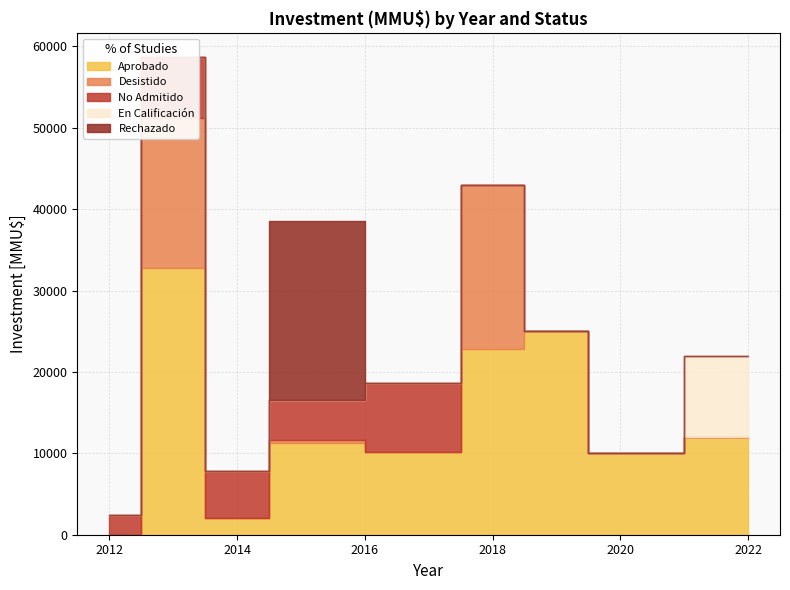

Is the value of En Calificación at 2013 greater than the value of Desistido at 2013?

No